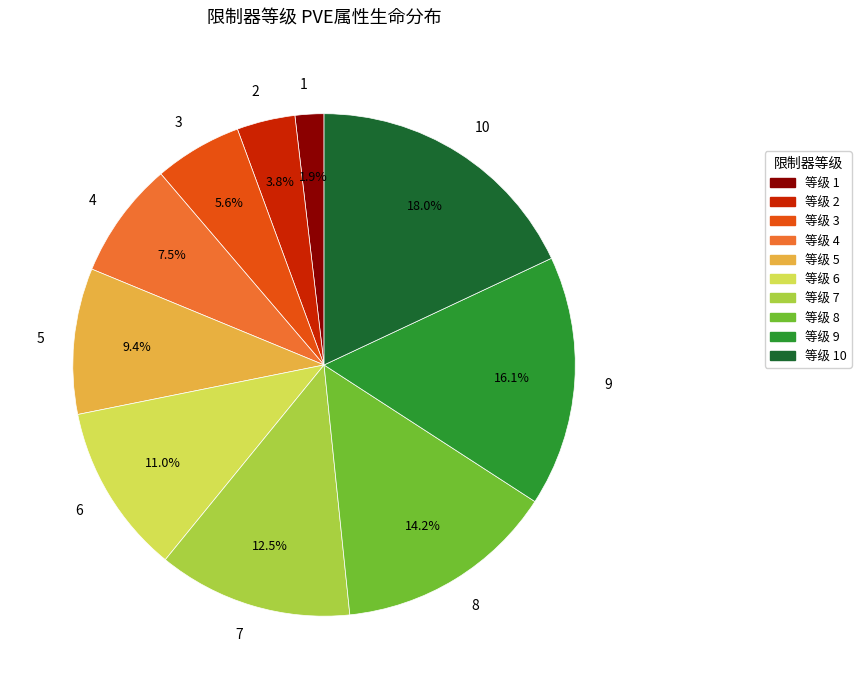

Rank the categories by value from highest to lowest.

10, 9, 8, 7, 6, 5, 4, 3, 2, 1